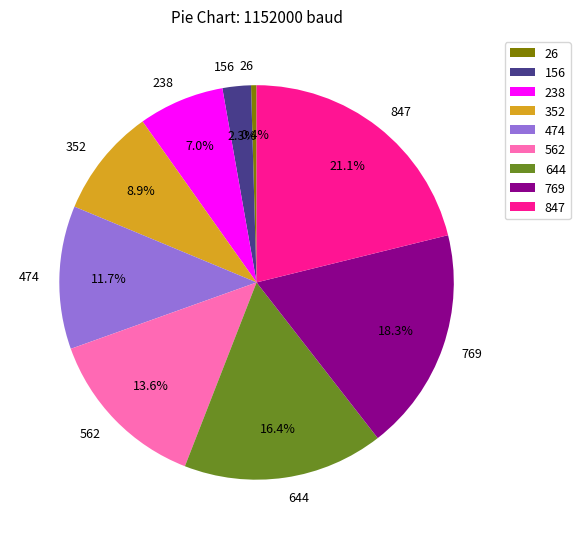

To the nearest percent, what percentage of the pie is 847?

21%